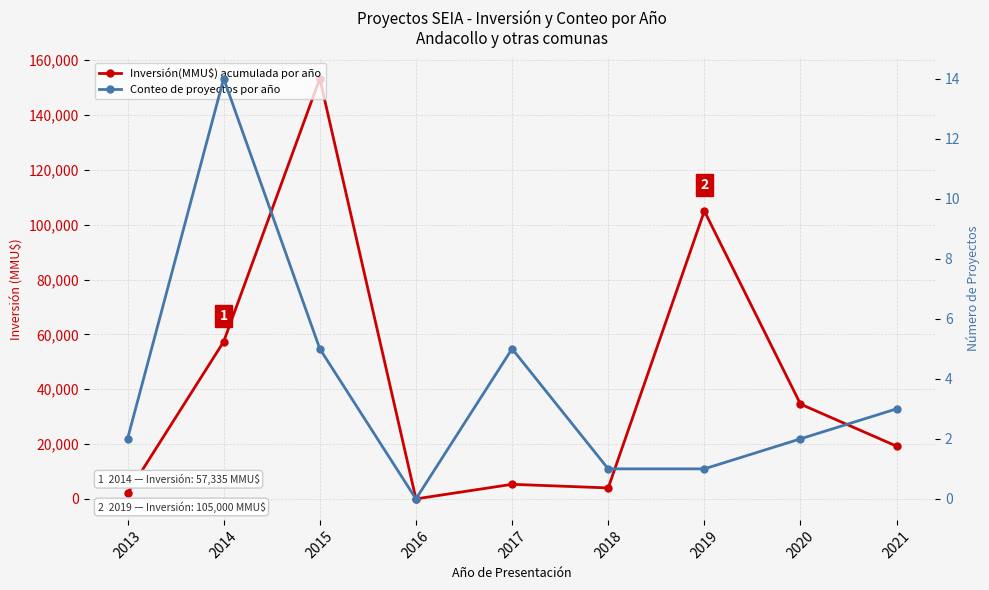

What is the value of the Conteo de proyectos por año point at the 6th from the left?

1